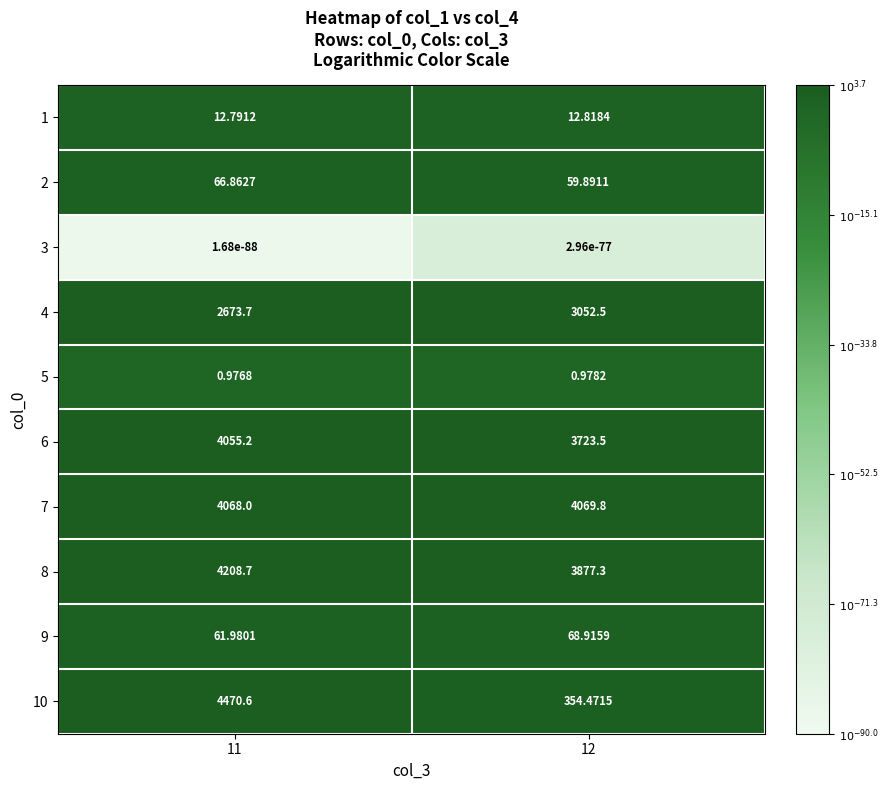

What is the maximum value shown in the chart?

4470.6